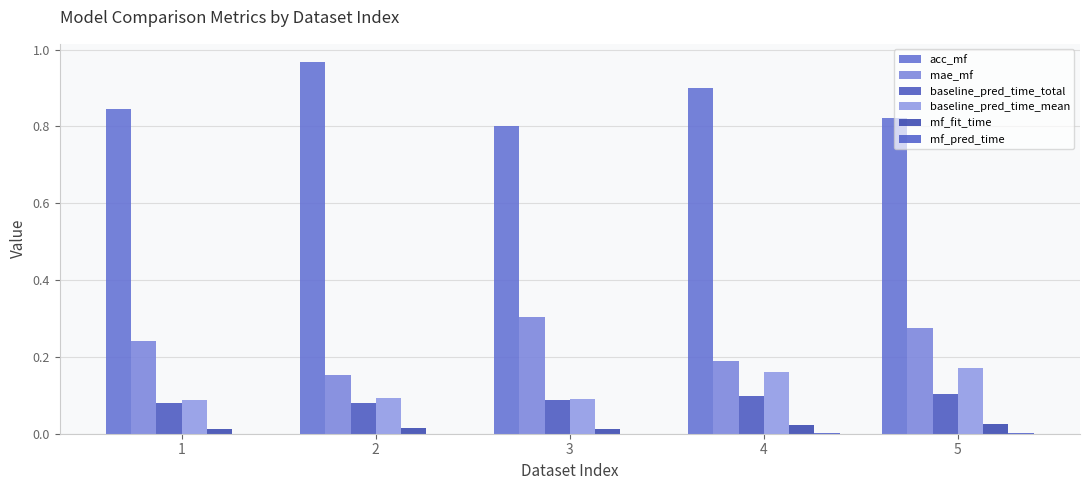

At 5, list the series in order from largest to smallest.

acc_mf, mae_mf, baseline_pred_time_mean, baseline_pred_time_total, mf_fit_time, mf_pred_time